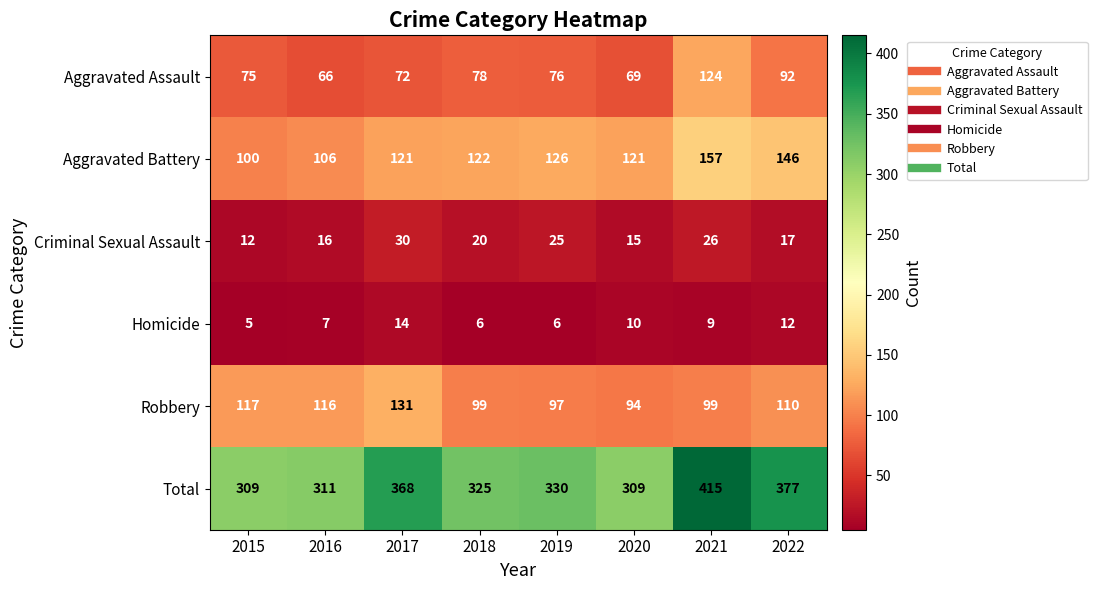

Is it true that Total equals 309 at 2015?

True